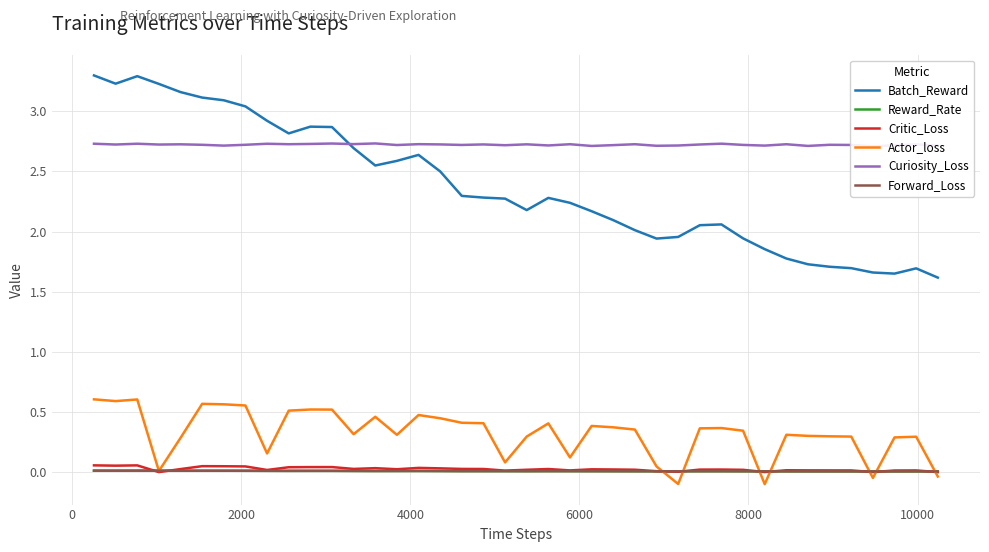

True or false: Batch_Reward and Forward_Loss cross at least once.

False